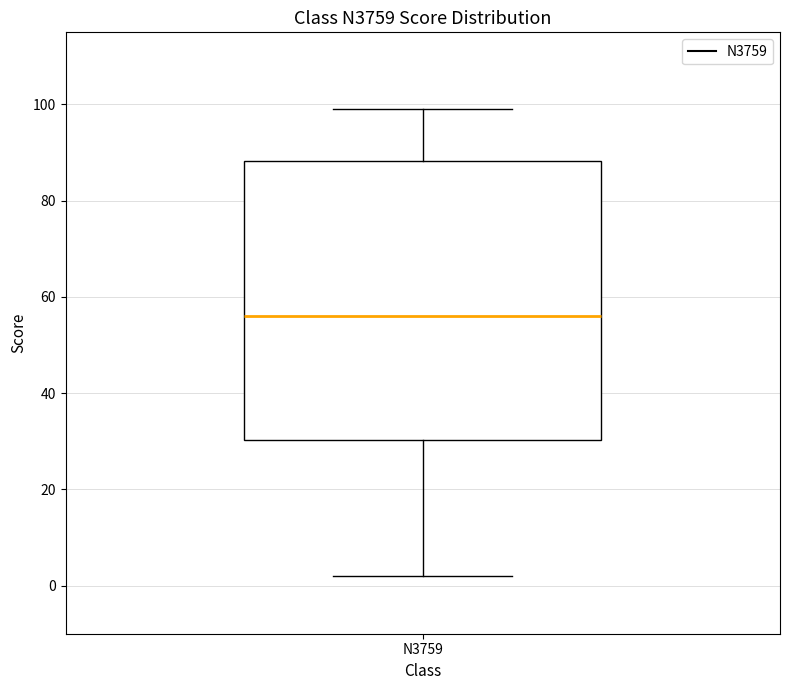

Read this box plot against the y-axis: the position of the median line, the range covered by the box, and the ends of both whiskers. The values are not printed on the chart, so give them approximately, as read against the axis.

median 56, box 30 to 88, whiskers 2 to 100